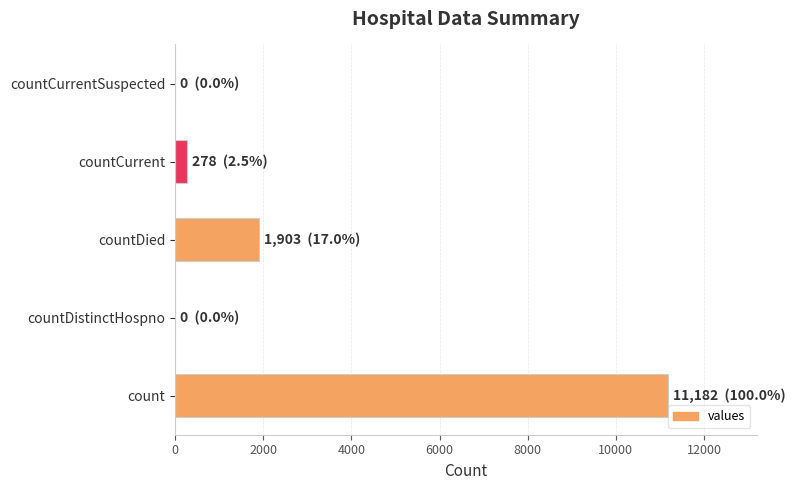

What is the sum of the values at countCurrentSuspected and count?

11182